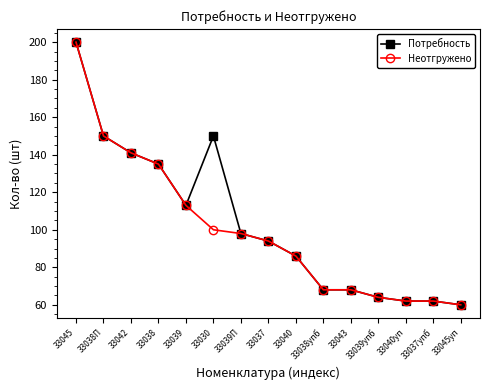

True or false: Потребность has more than 0 points higher than both neighbors.

True